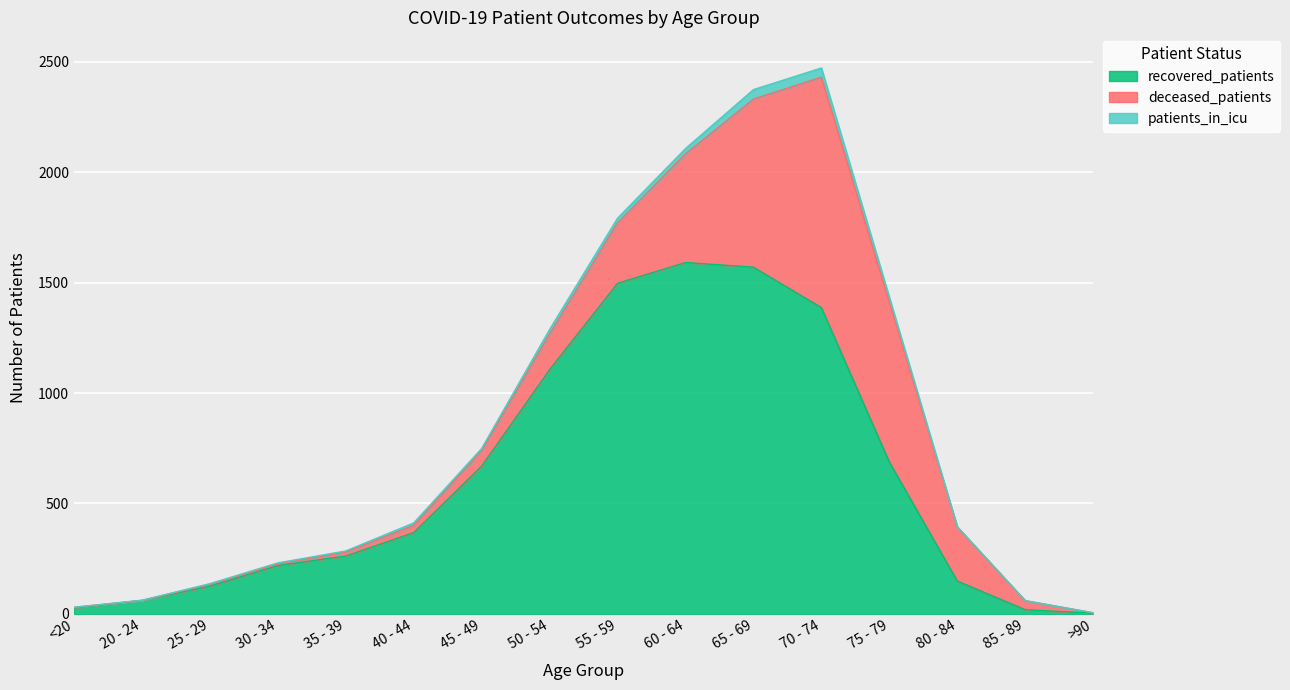

Which series ends up on top after the final intersection of patients_in_icu and deceased_patients?

deceased_patients